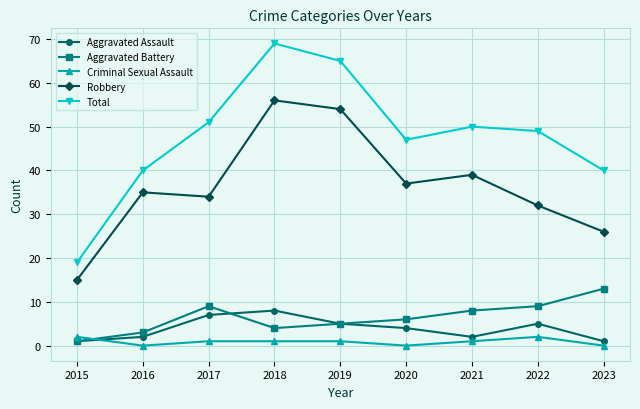

The value of Total at 2021 is 83. True or false?

False